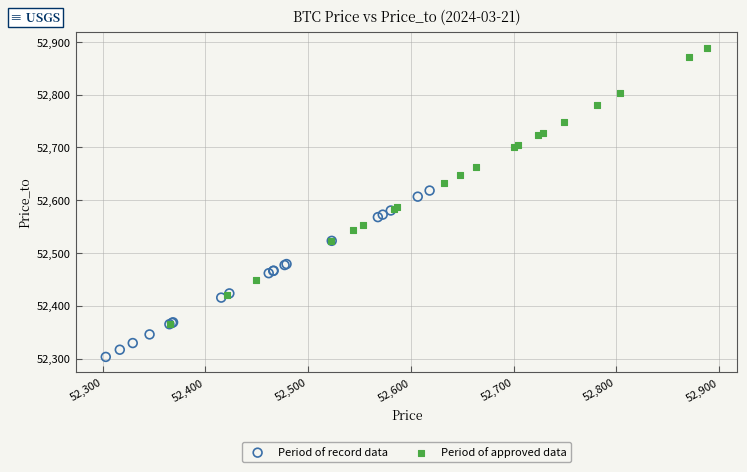

Which series has the largest Y range (max minus min)?

Period of approved data